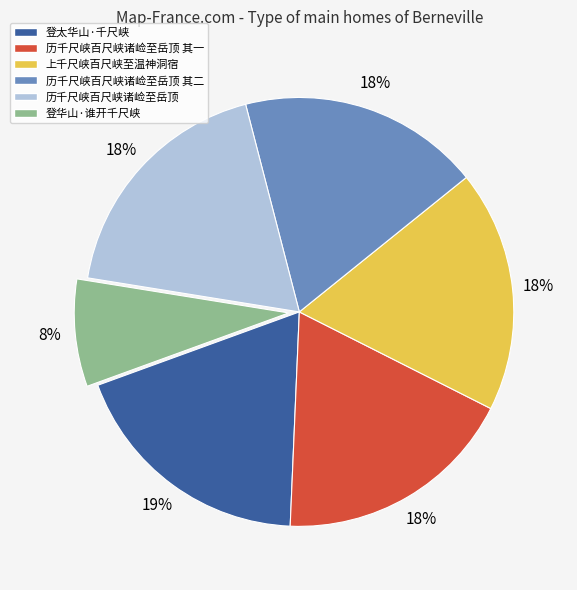

Is there any slice that represents more than half of the pie?

No